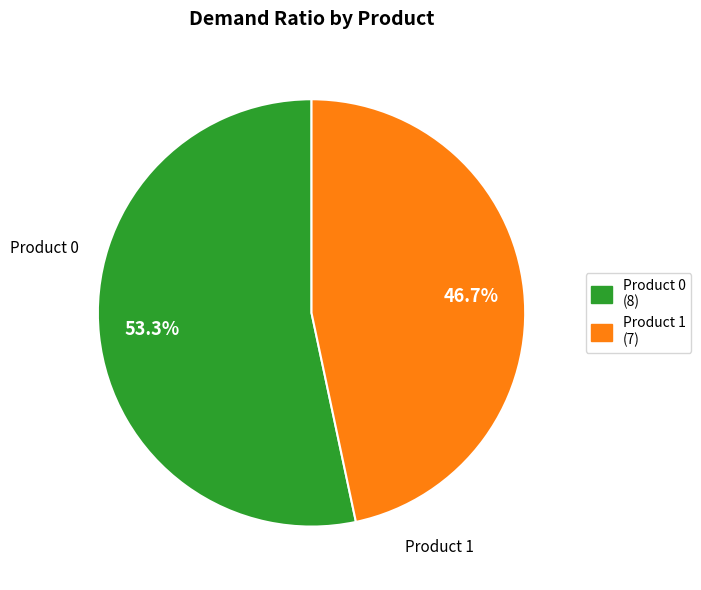

Is there a majority slice in this chart?

Yes